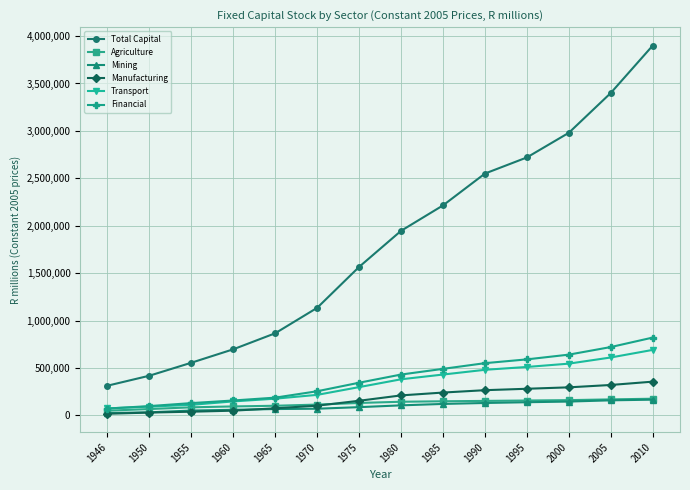

Rank the categories by Total Capital value from lowest to highest.

1946, 1950, 1955, 1960, 1965, 1970, 1975, 1980, 1985, 1990, 1995, 2000, 2005, 2010